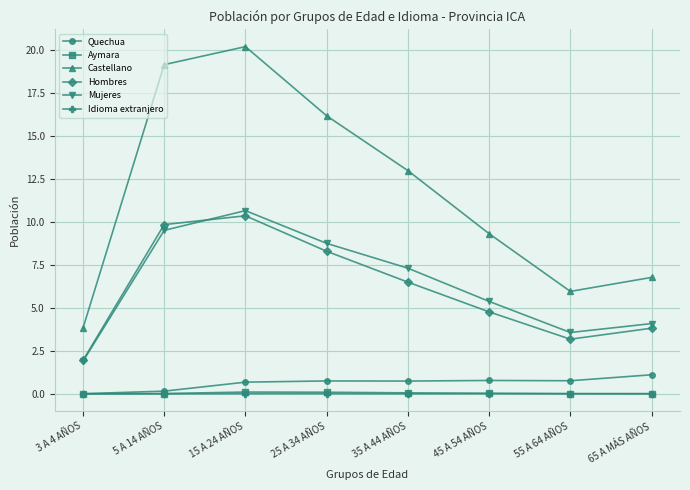

True or false: Aymara has a value of 0.0 at 65 A MÁS AÑOS.

True